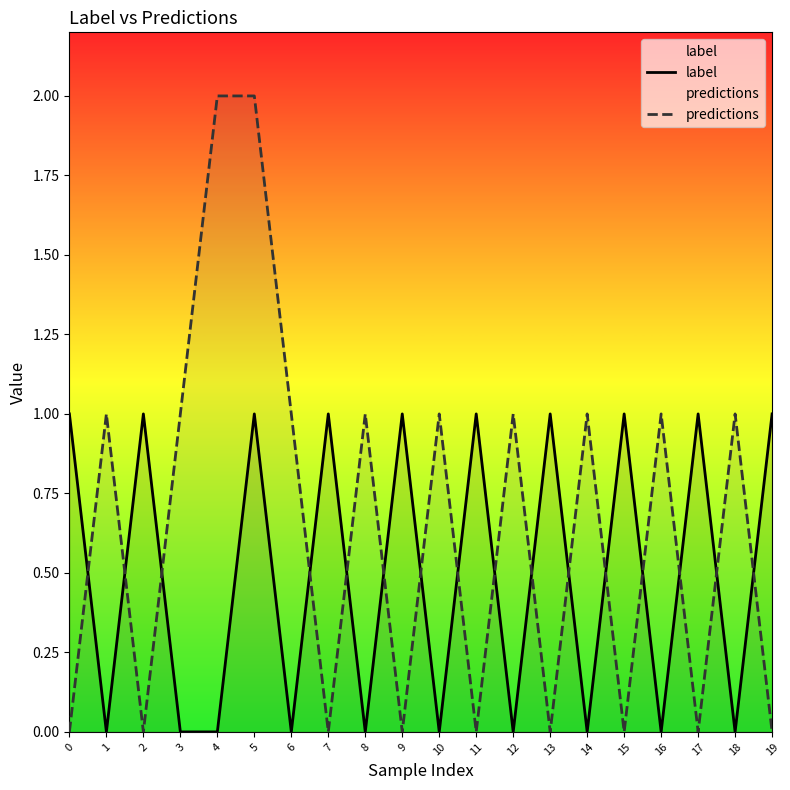

Where is the first local maximum for predictions?

1